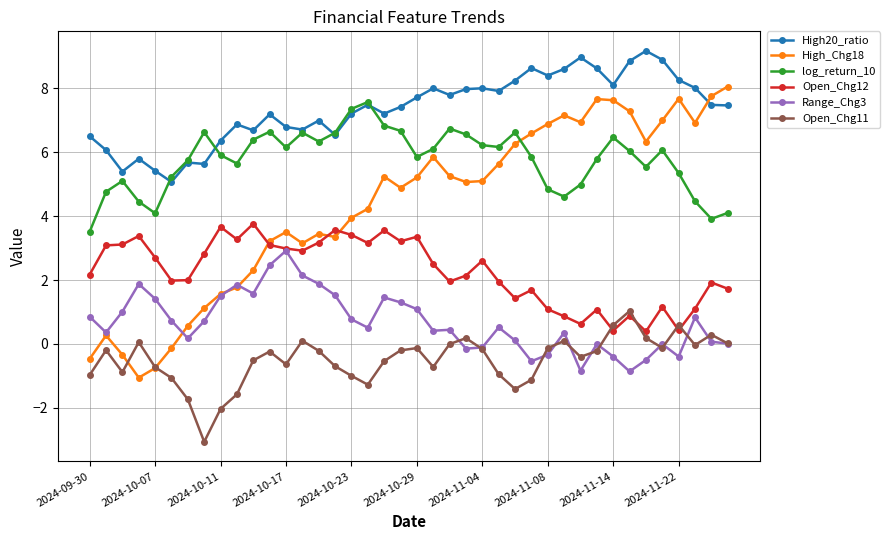

How many interior local peaks does the Open_Chg11 series have?

10